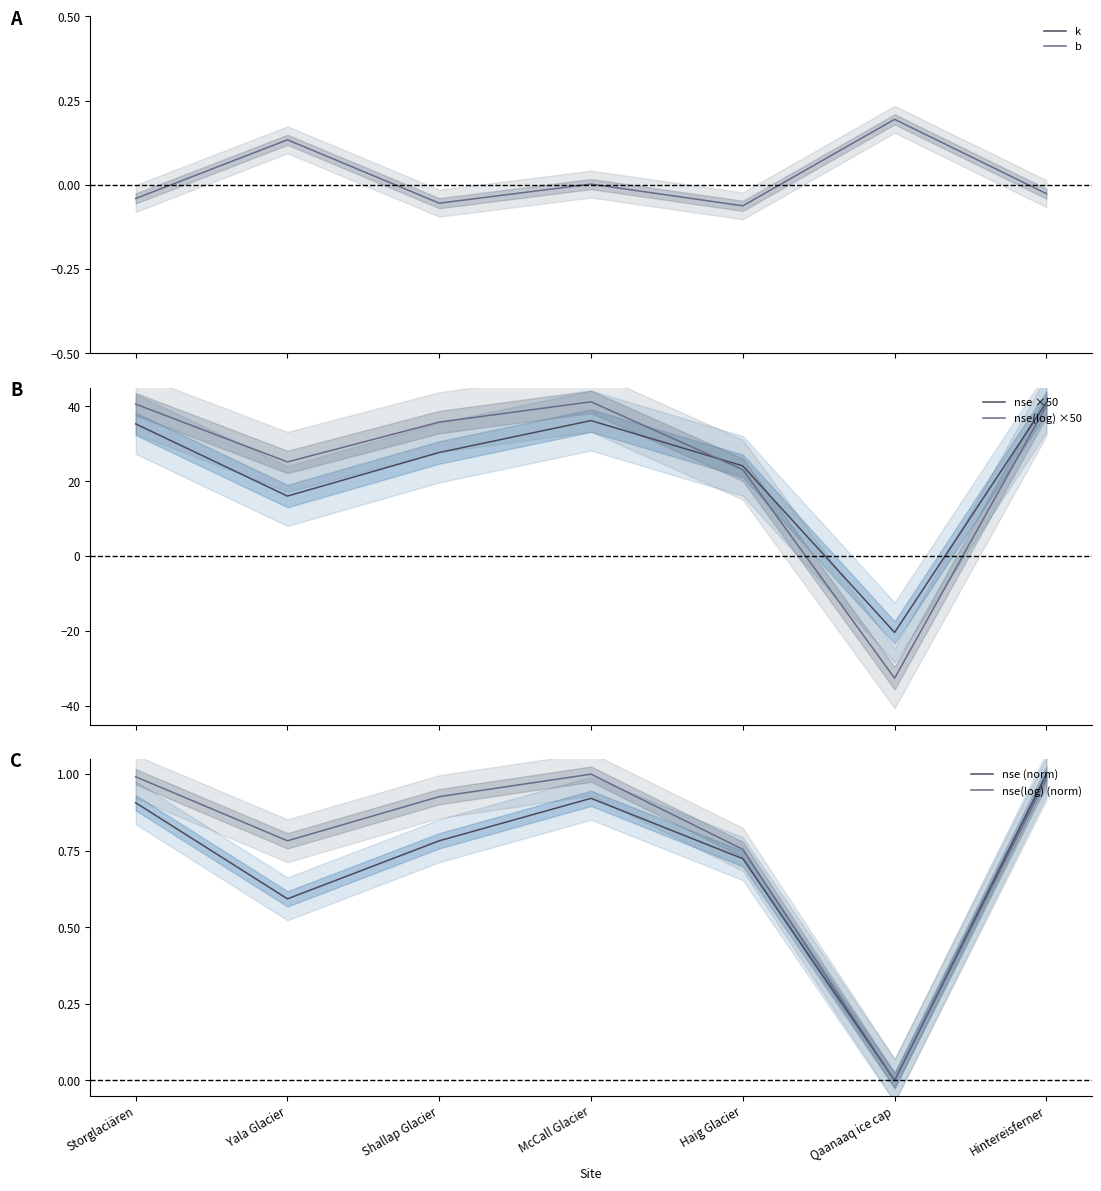

What is the difference between the nse(log) ×50 values at Shallap Glacier and McCall Glacier?

5.4